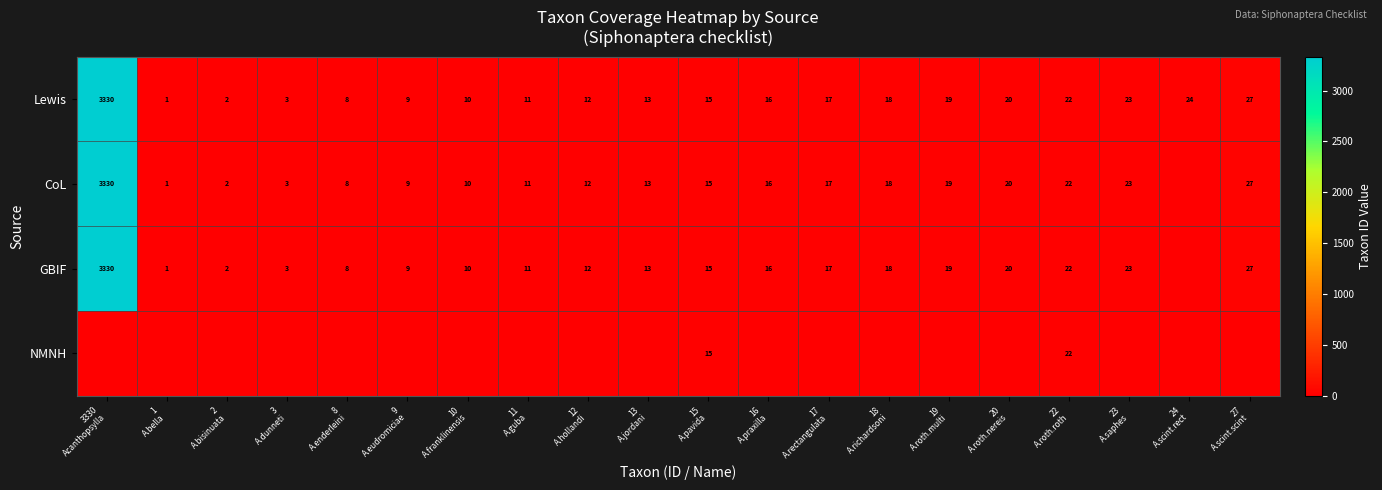

Which label corresponds to the largest value in the chart?

3330
Acanthopsylla